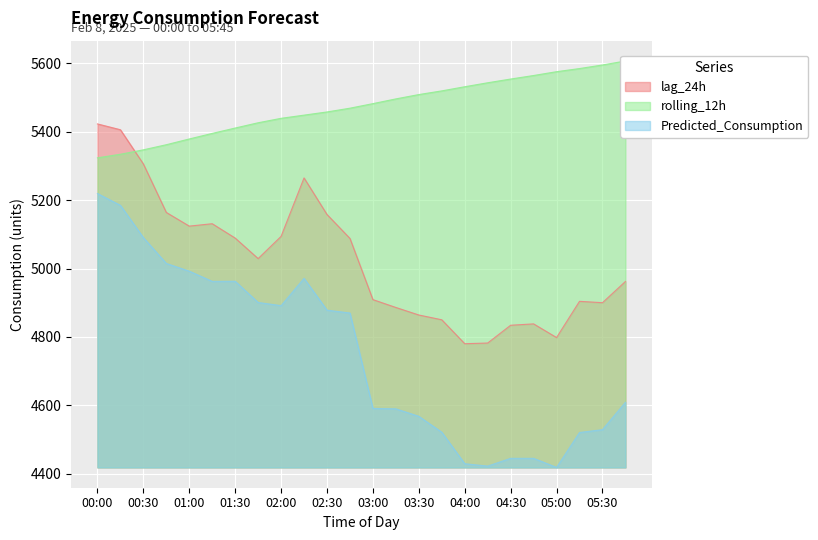

What is the label of the 20th point from the left?

04:45